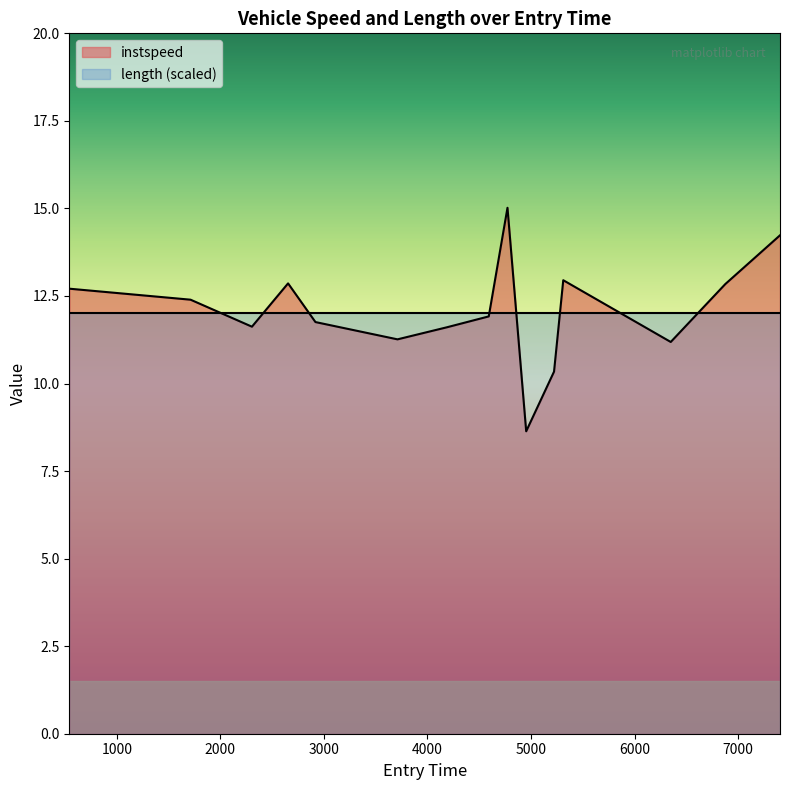

How many interior local valleys (lower than both neighbors) does the data have?

4